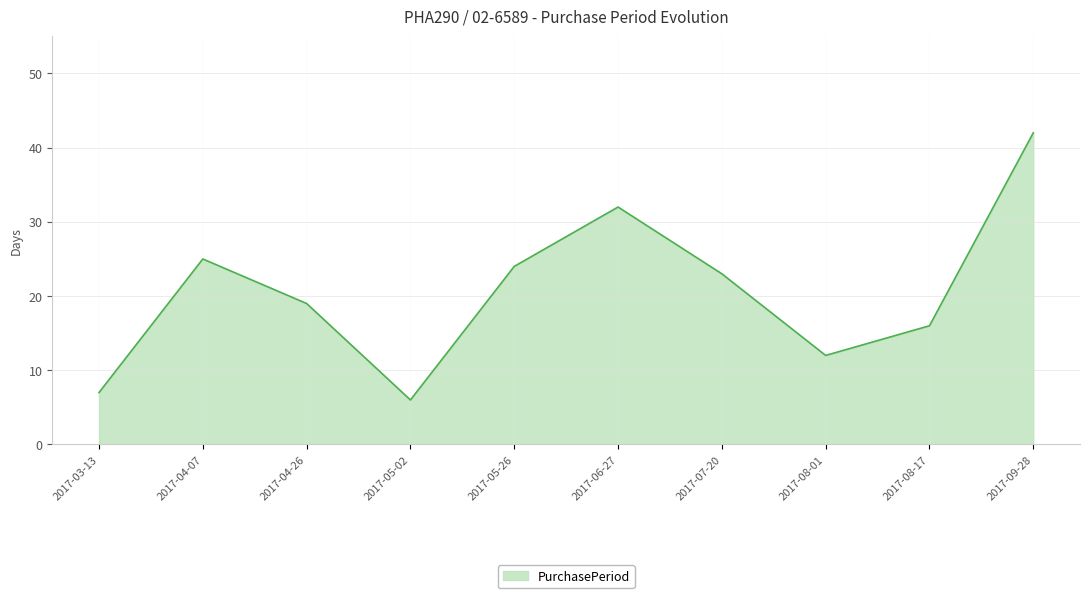

At which category does the data reach its first local valley?

2017-05-02